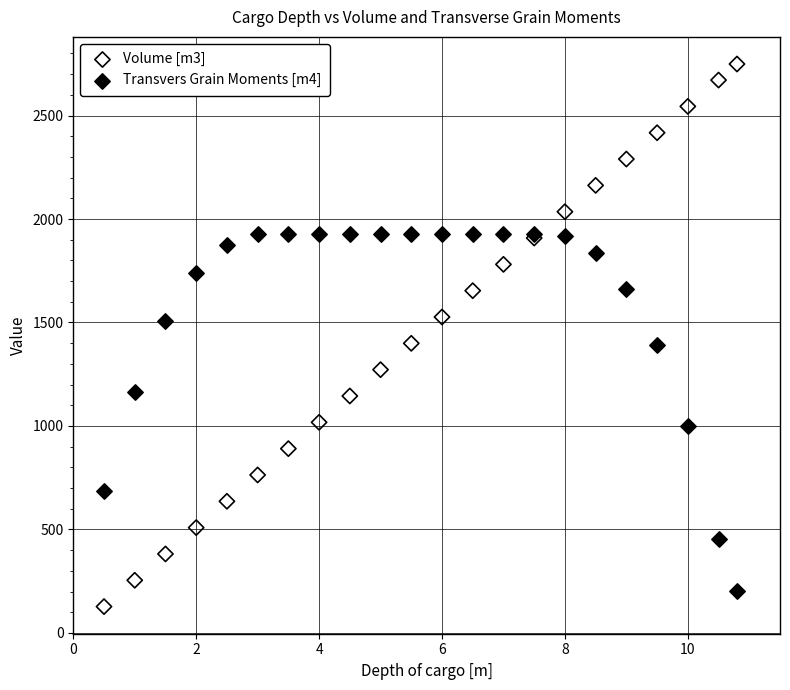

Which series has the largest Y range (max minus min)?

Volume [m3]